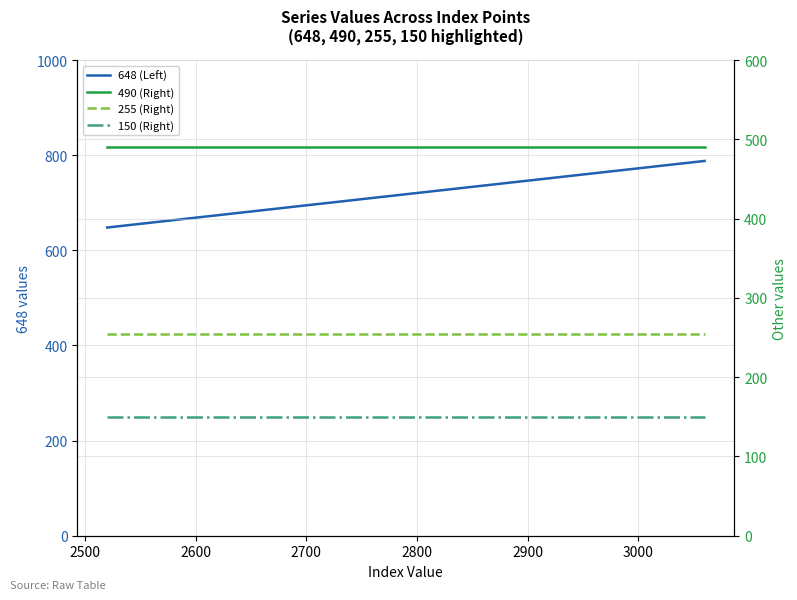

Is it true that 648 (Left) equals 437 at 2500?

False